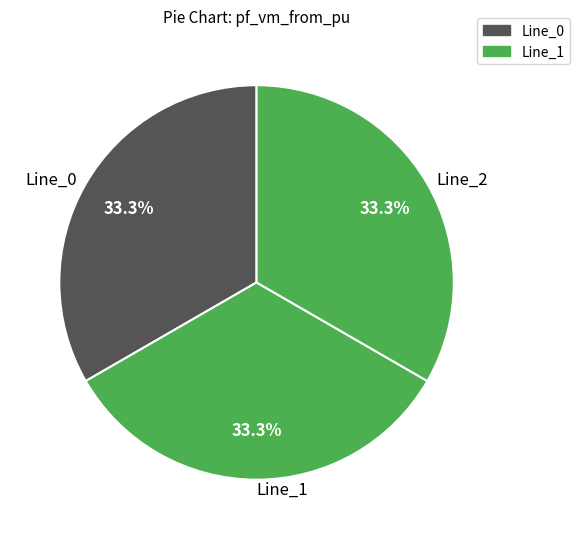

How much of the chart is everything except Line_0?

66.7%